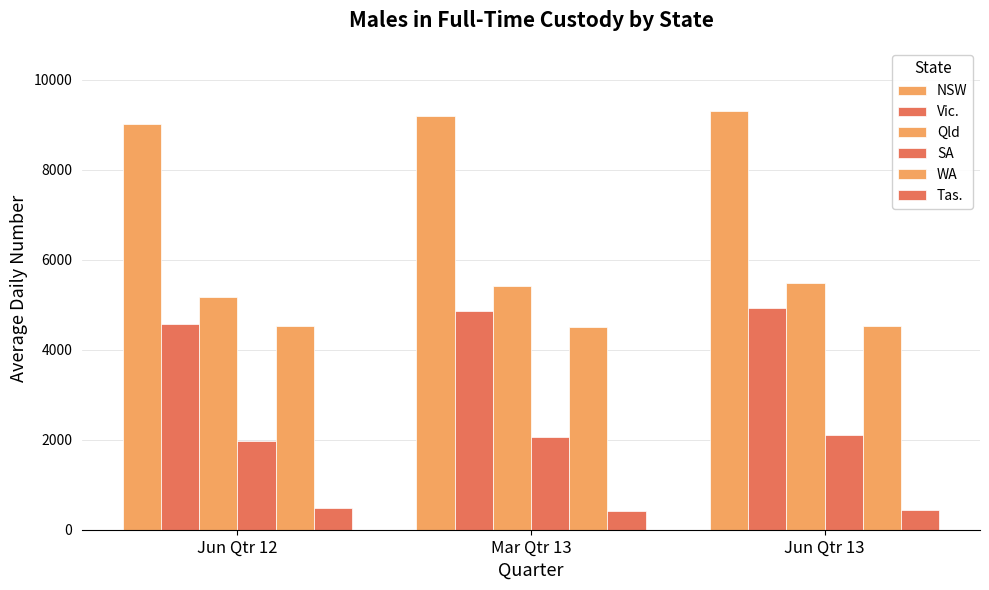

How many groups of bars are there?

3